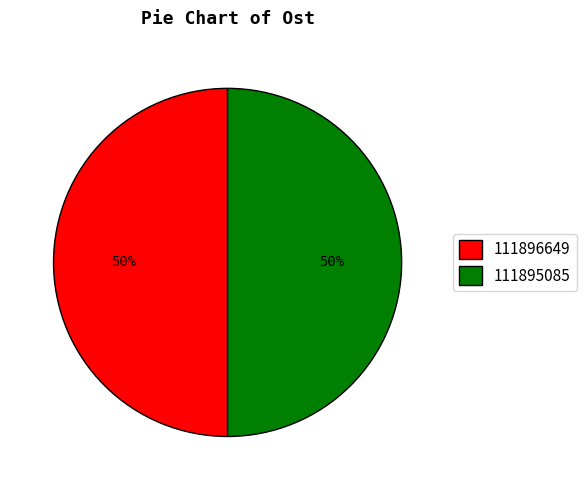

To the nearest percent, what is the average slice percentage?

50%